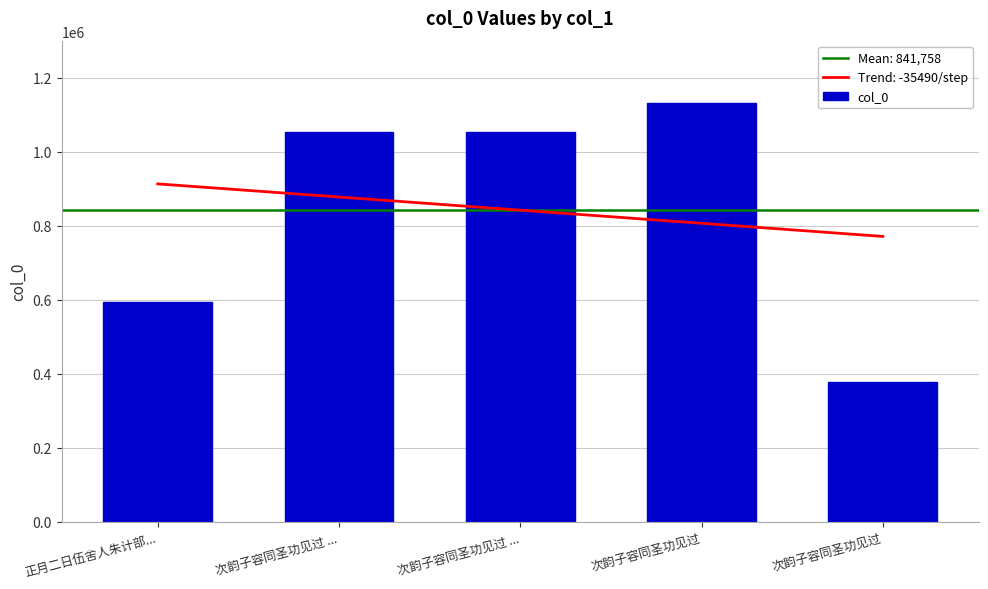

What is the approximate value at 次韵子容同圣功见过?

377965